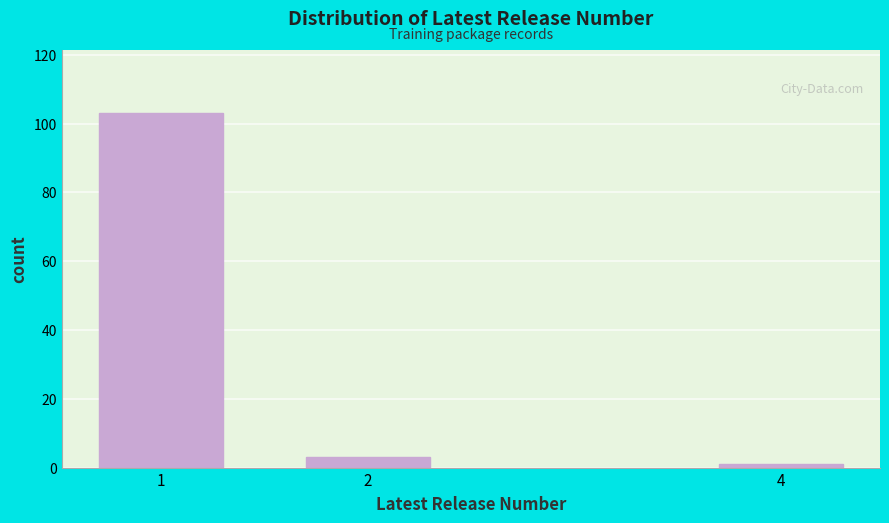

Reading left to right, what are all the values shown in this chart?

103	3	1